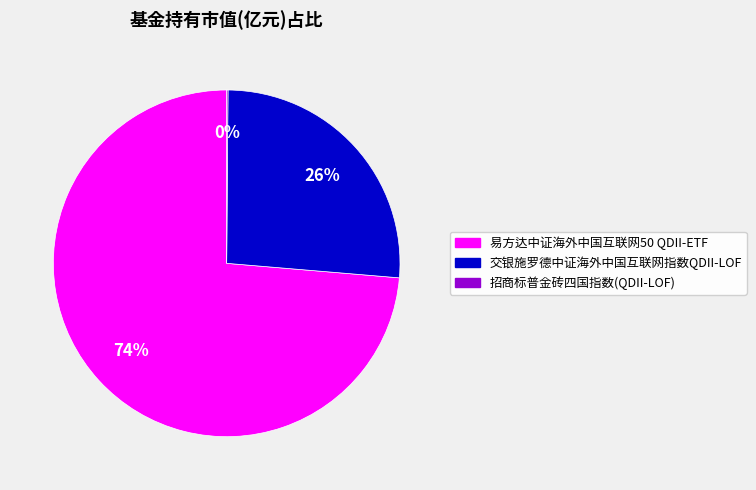

To the nearest percent, what is the average slice percentage?

33%